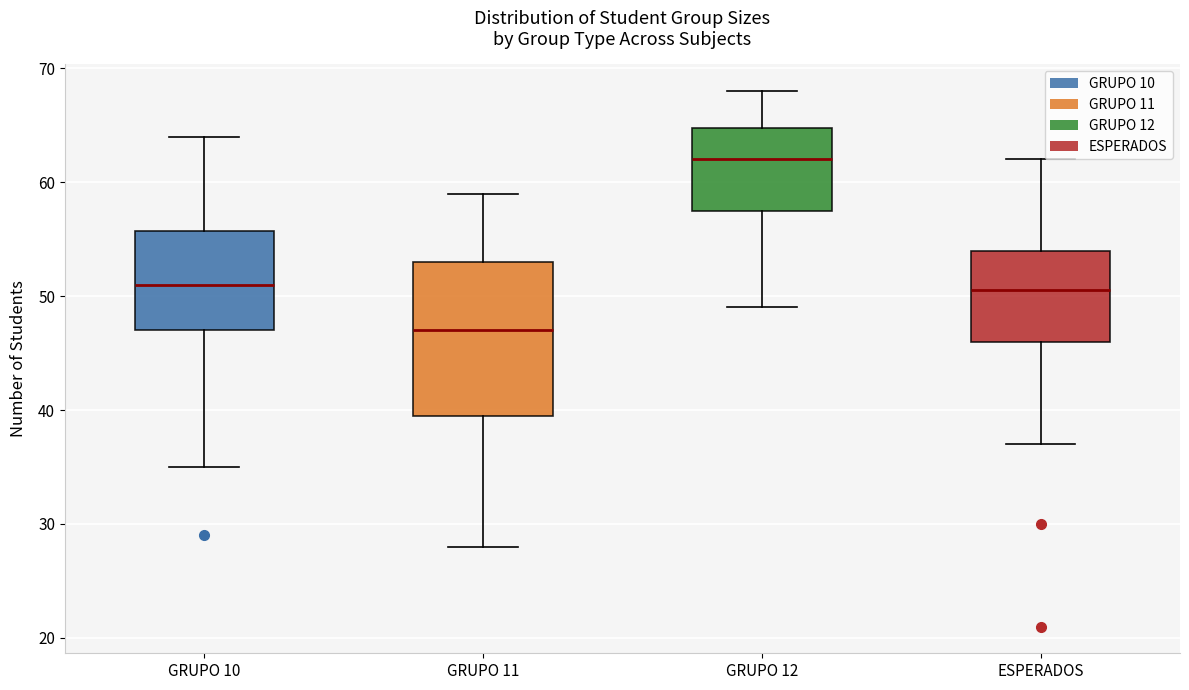

Reading left to right, transcribe this box plot: for each box, give where its median line is, the range the box spans, and where its two whiskers end, as read against the y-axis. The values are not printed on the chart, so give them approximately, as read against the axis.

GRUPO 10: median 51, box 47 to 56, whiskers 35 to 64
GRUPO 11: median 47, box 40 to 53, whiskers 28 to 59
GRUPO 12: median 62, box 58 to 65, whiskers 49 to 68
ESPERADOS: median 51, box 46 to 54, whiskers 37 to 62